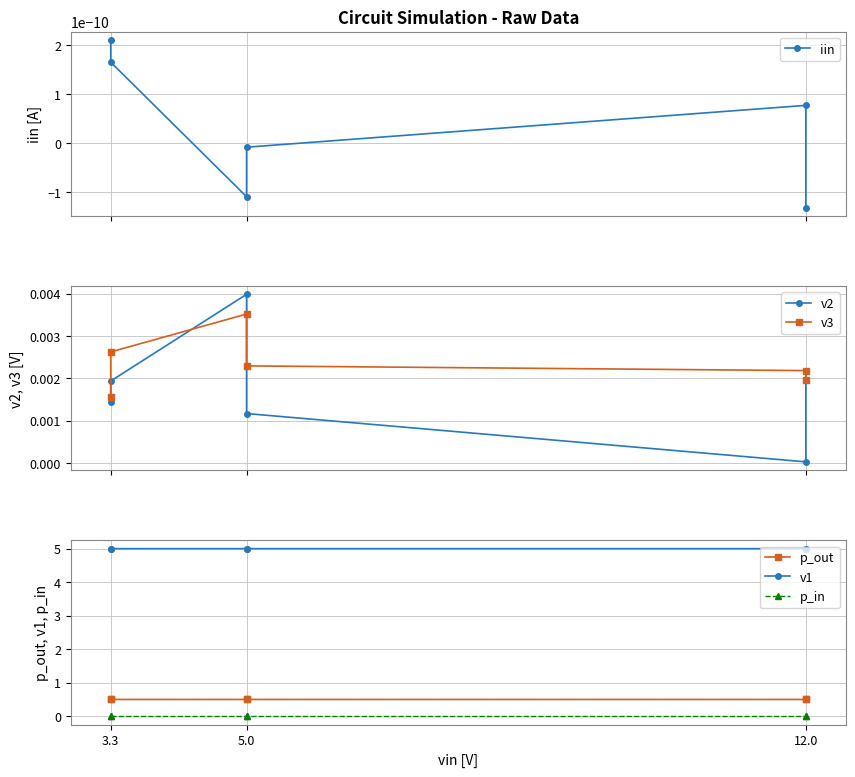

How many interior local peaks does the v2 series have?

1